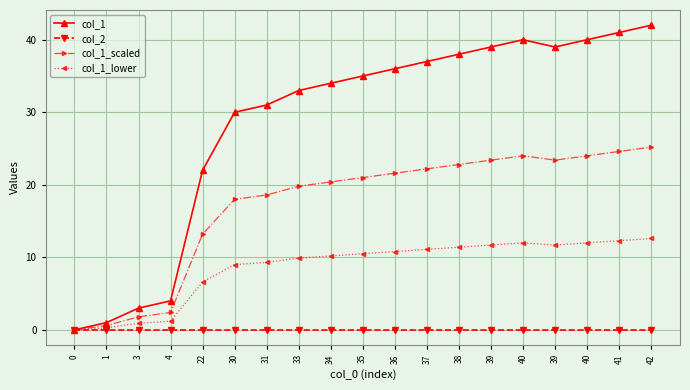

What is the label of the 6th point from the right?

39